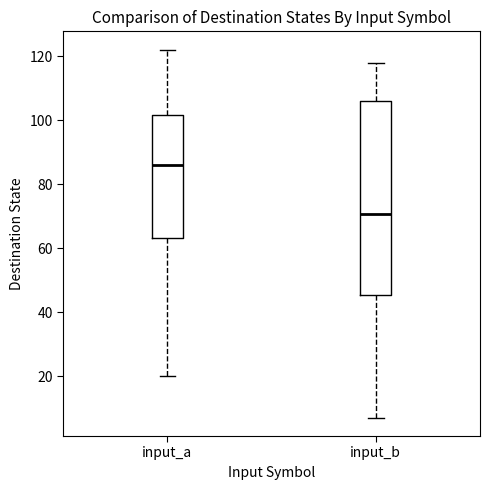

Where does the upper whisker of the box for input_a end on the y-axis? The values are not printed on the chart, so give them approximately, as read against the axis.

122